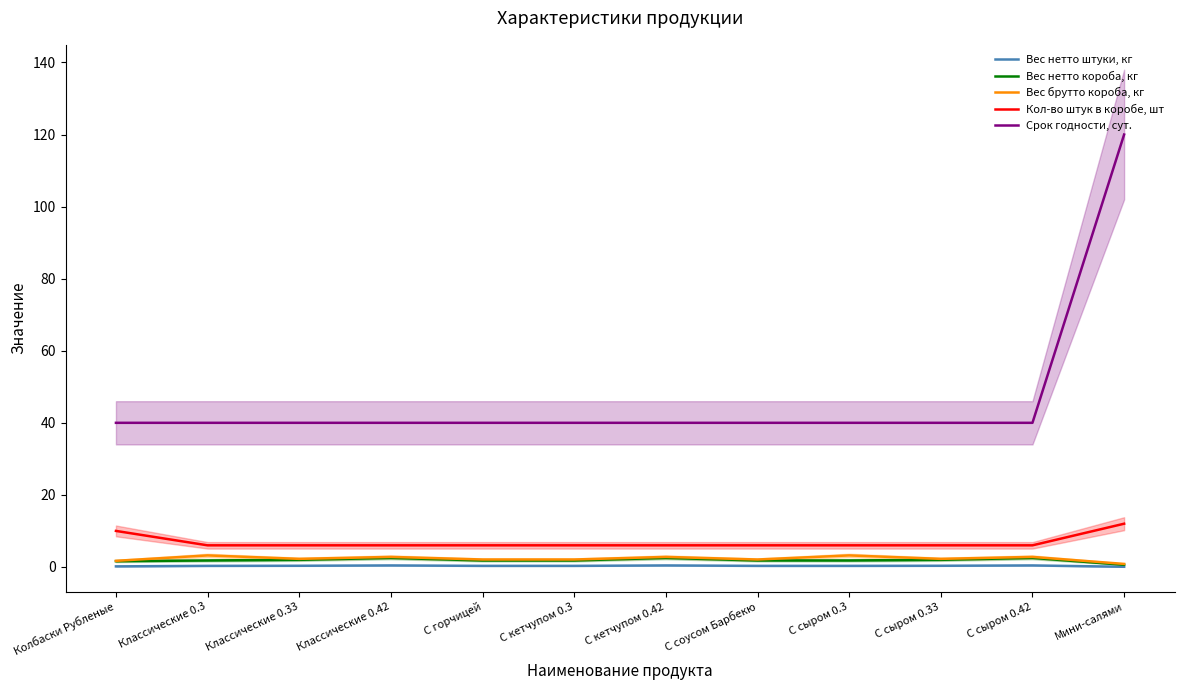

What is the value of the Вес нетто штуки, кг point at the 2nd from the left?

0.3